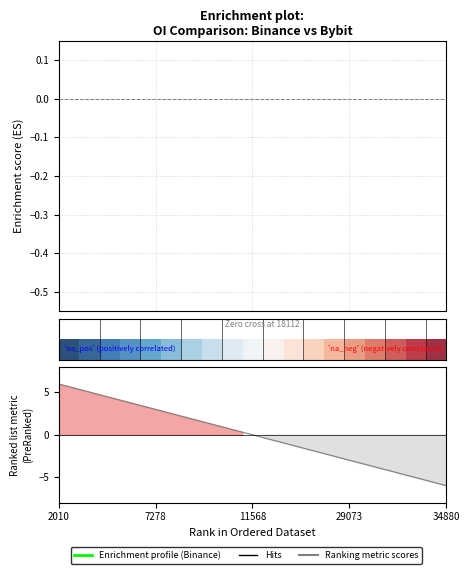

What is the minimum value shown in the chart?

-6.0